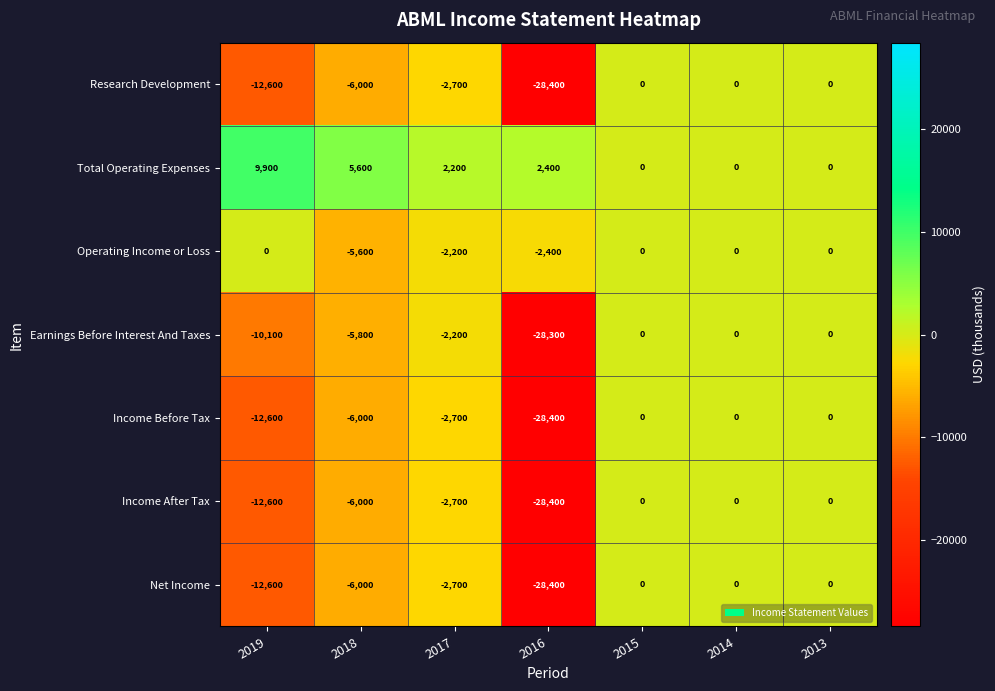

What is the total value across all series at 2017?

-13000